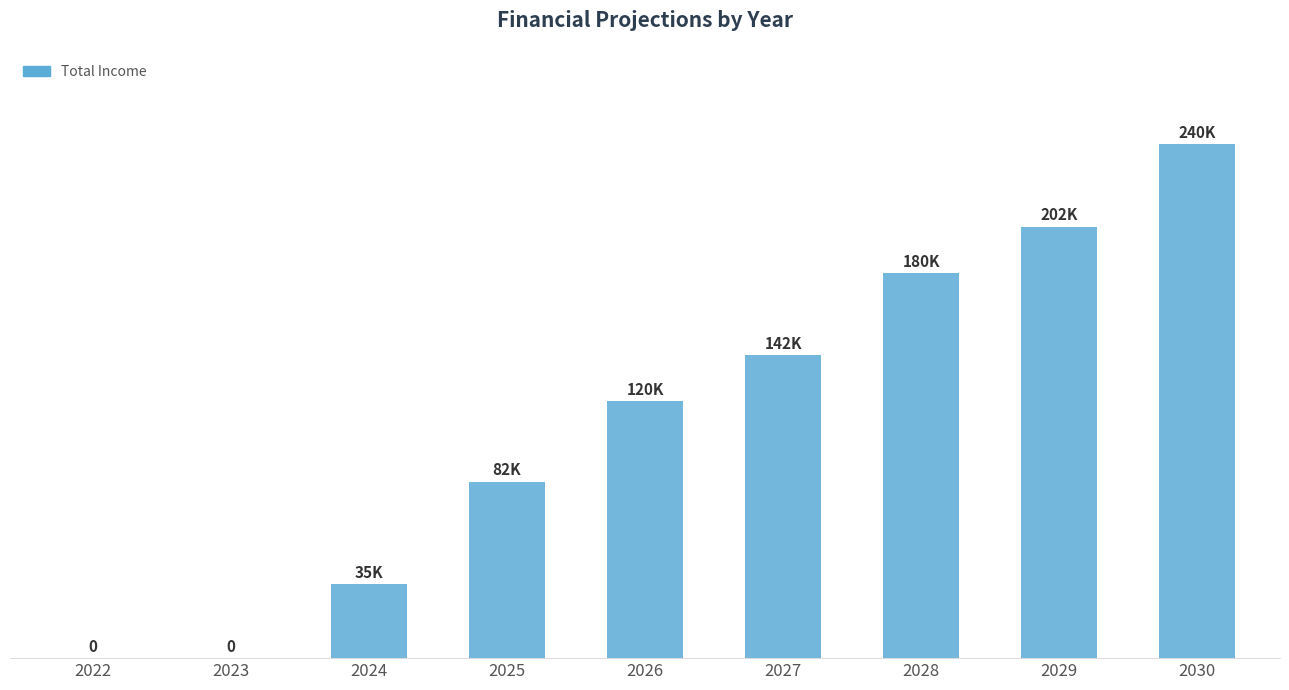

How many data points are less than 120000?

4